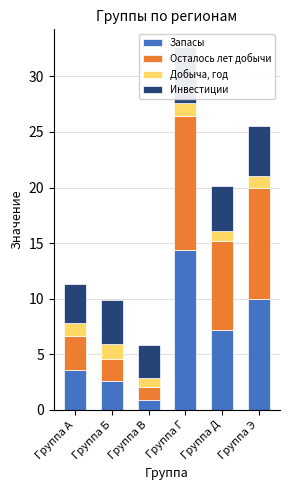

Is it true that Осталось лет добычи equals 0.6 at Группа В?

False